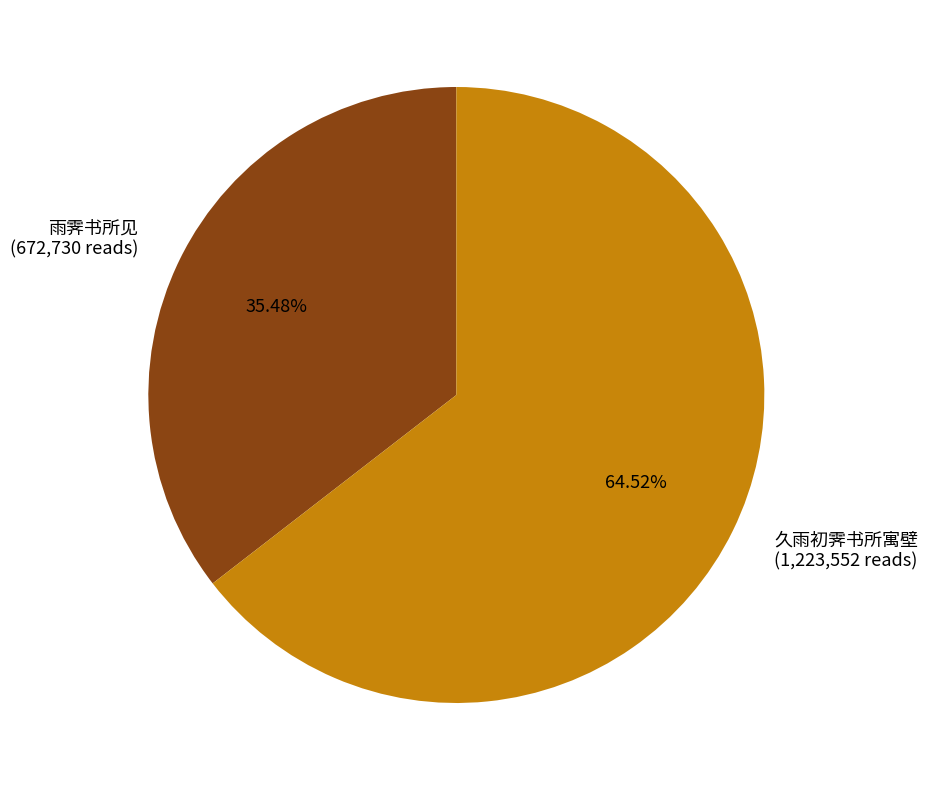

What percentage do 久雨初霁书所寓壁 and 雨霁书所见 together represent?

100.0%